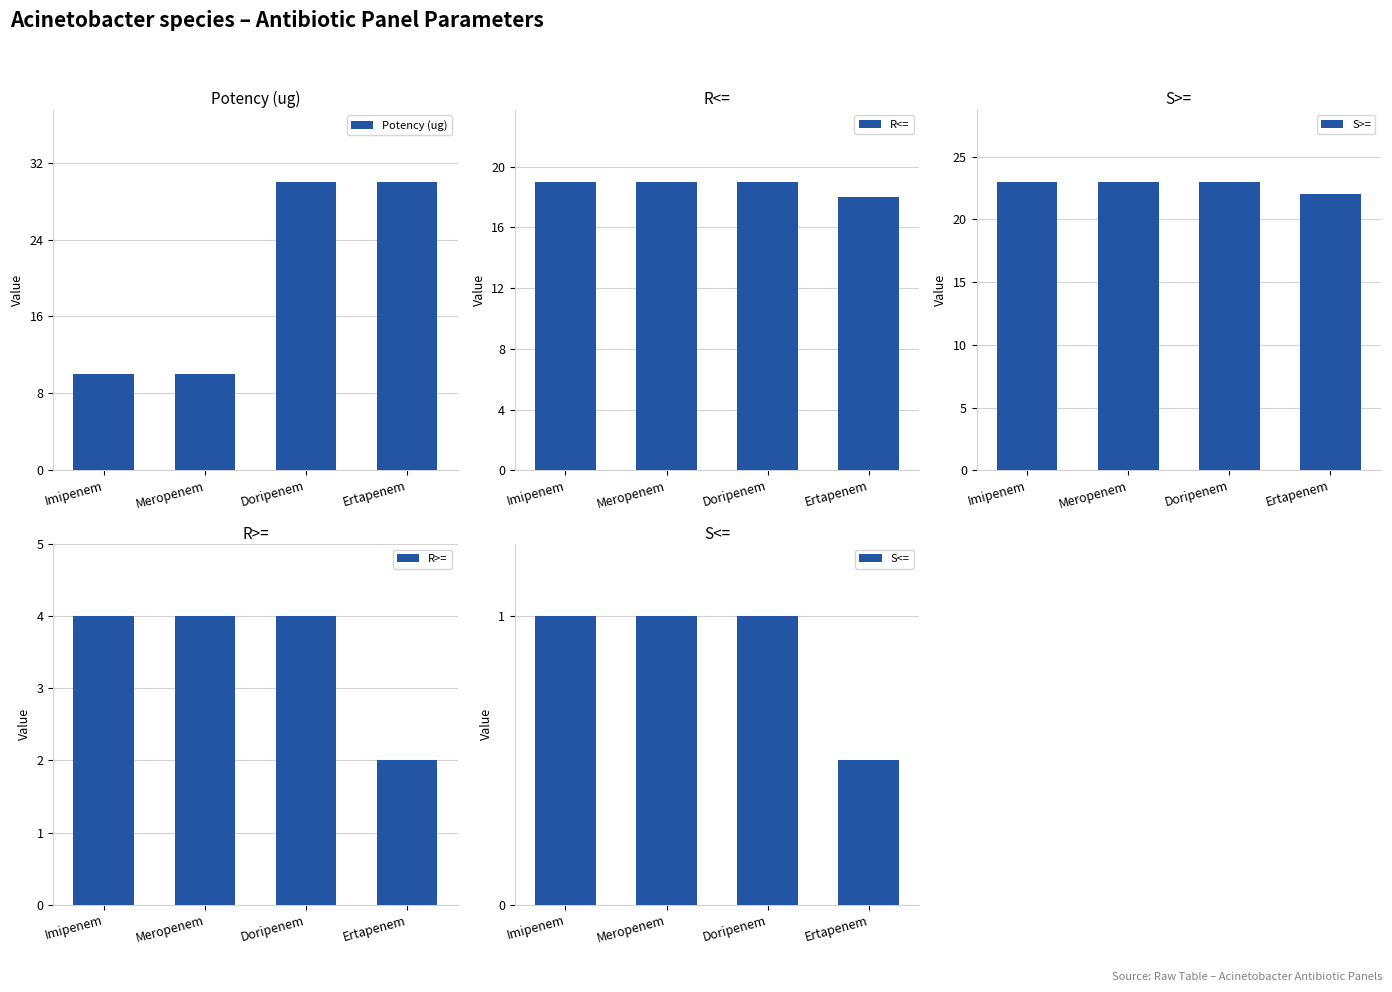

What is the average value of the S<= series?

0.9